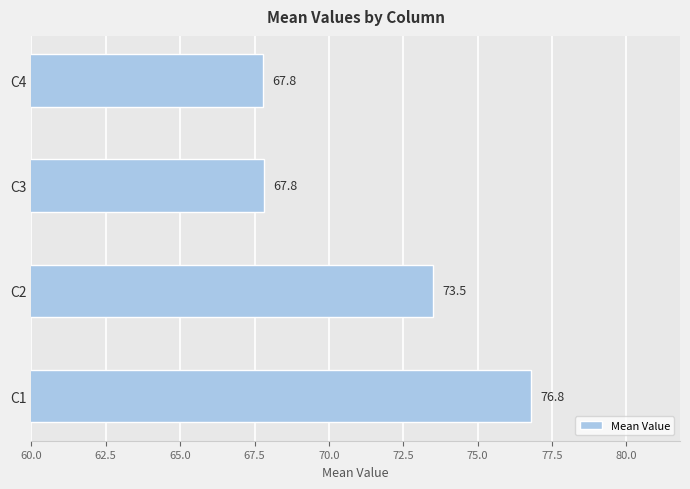

What is the difference between the maximum and minimum values?

9.0